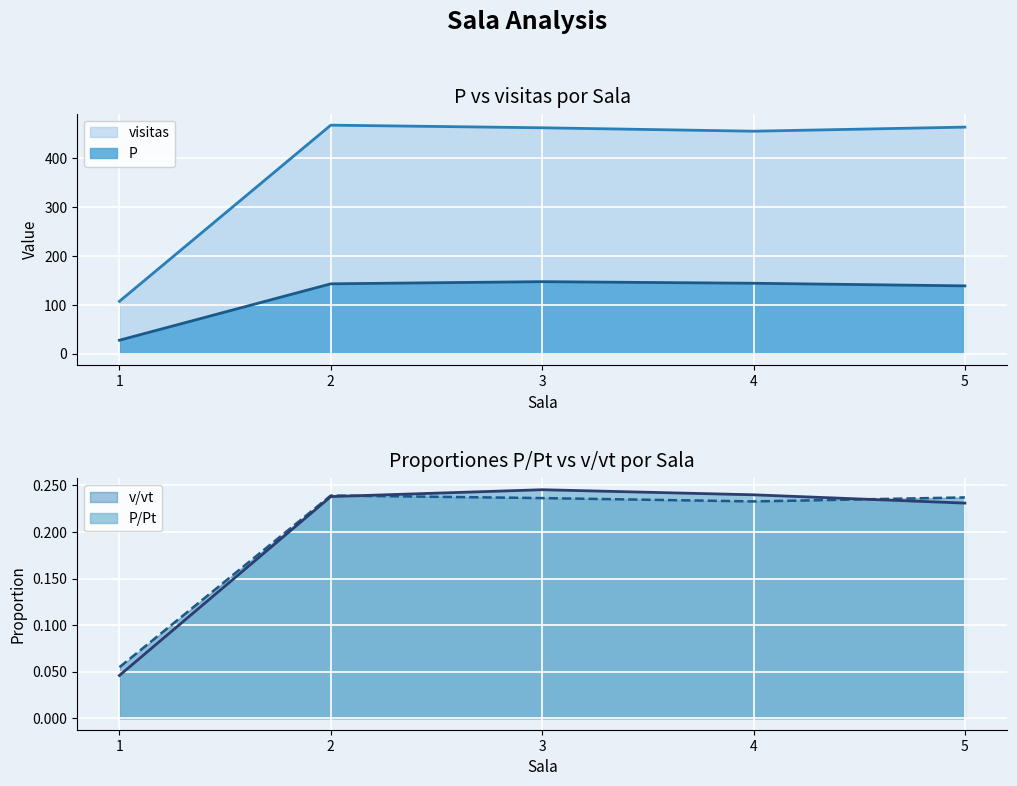

At which category does v/vt reach its first local peak?

2